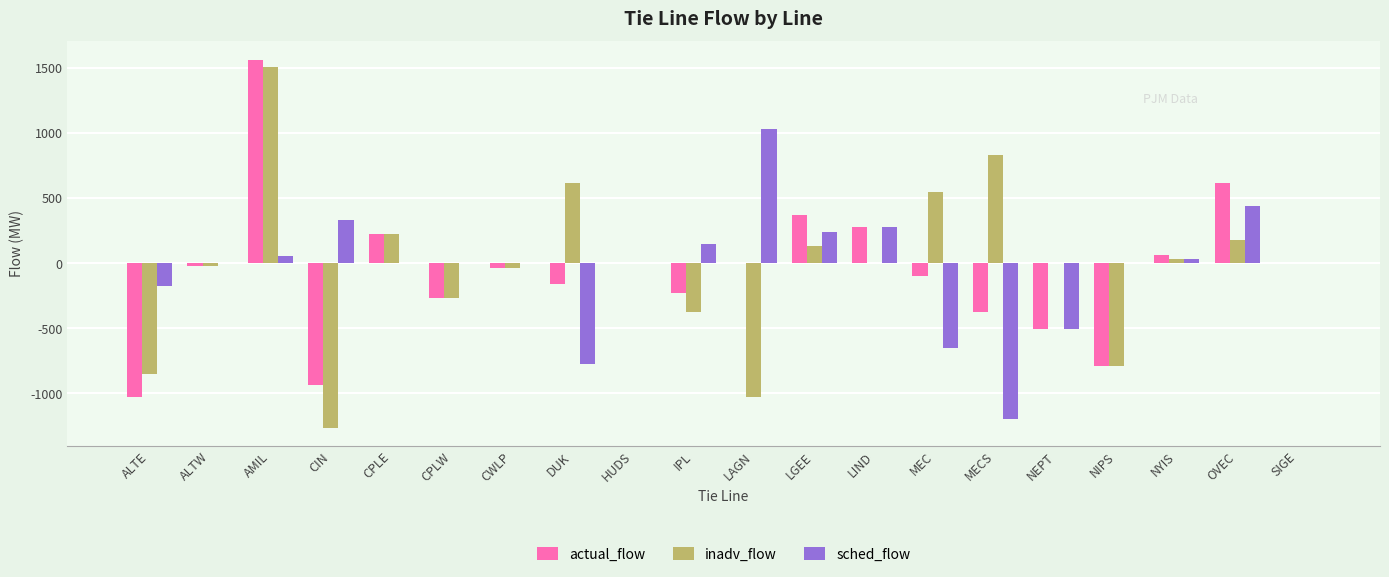

True or false: inadv_flow has a value of 148 at MEC.

False